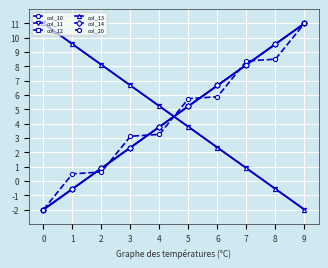

Does the chart have visible grid lines?

Yes